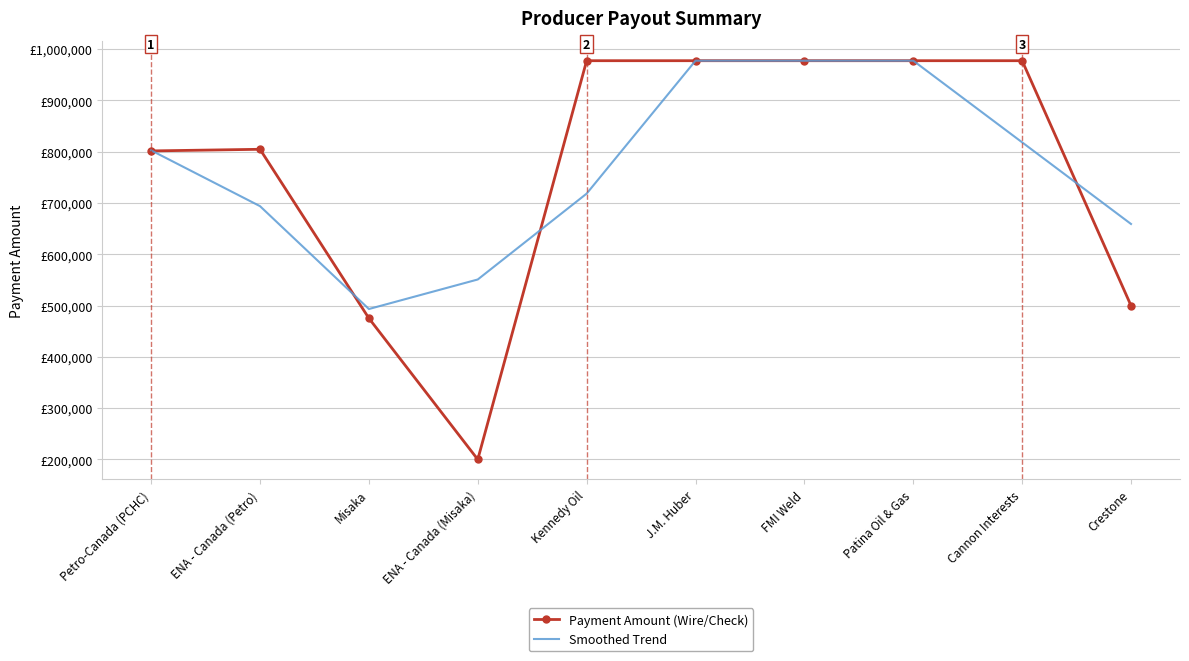

Reading left to right, transcribe all the data shown in this chart.

Payment Amount (Wire/Check): Petro-Canada (PCHC)=801610.0	ENA - Canada (Petro)=804784.0	Misaka=475326.8	ENA - Canada (Misaka)=200000.0	Kennedy Oil=977508.2	J.M. Huber=977508.2	FMI Weld=977508.2	Patina Oil & Gas=977508.2	Cannon Interests=977508.2	Crestone=500000.0
Smoothed Trend: Petro-Canada (PCHC)=802668.0	ENA - Canada (Petro)=693906.9	Misaka=493370.2	ENA - Canada (Misaka)=550945.0	Kennedy Oil=718338.8	J.M. Huber=977508.2	FMI Weld=977508.2	Patina Oil & Gas=977508.2	Cannon Interests=818338.8	Crestone=659169.4